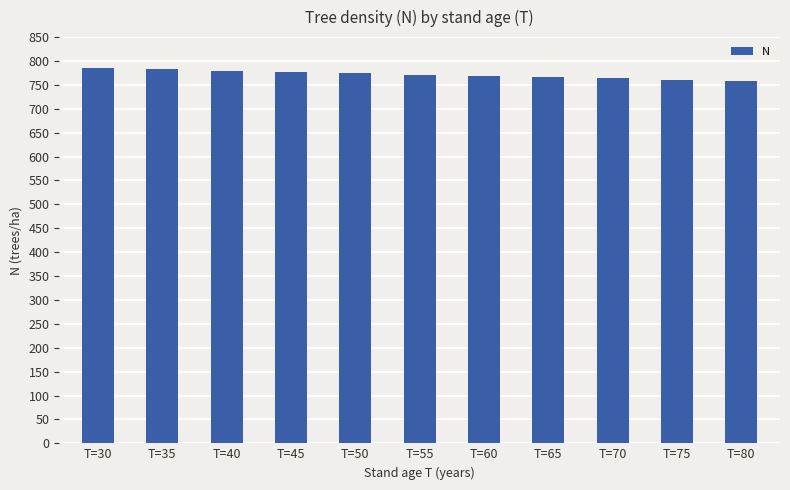

What is the change in value from T=35 to T=55?

-10.7